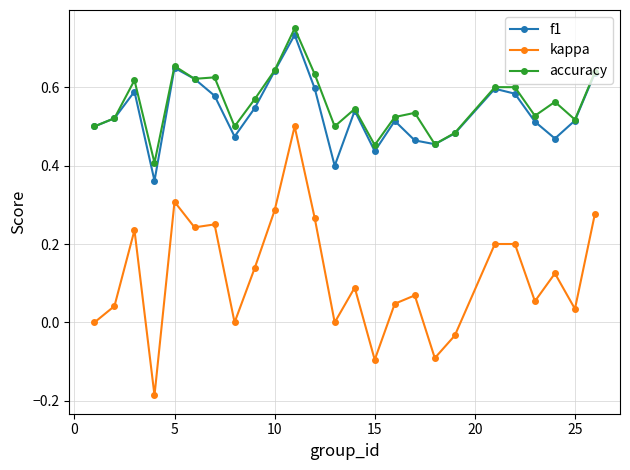

How many interior local peaks does the f1 series have?

6